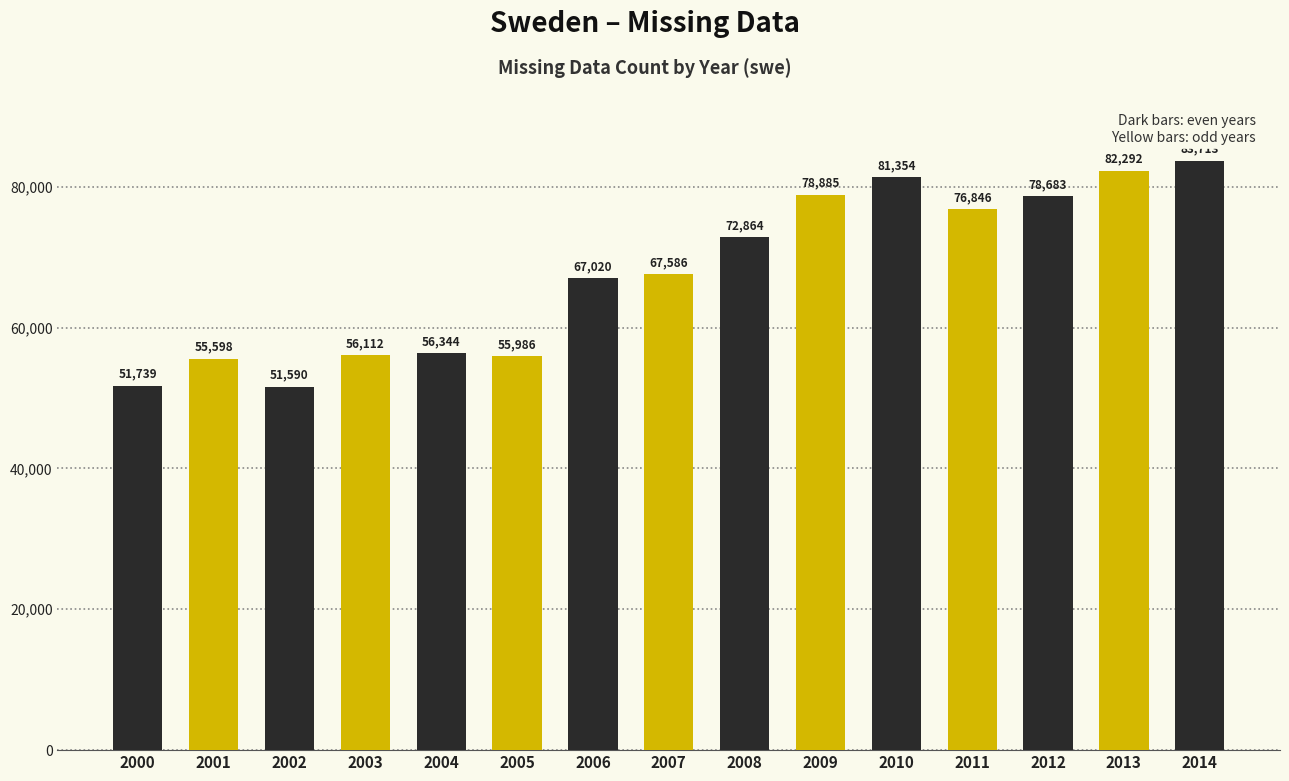

What is the maximum value shown in the chart?

83713